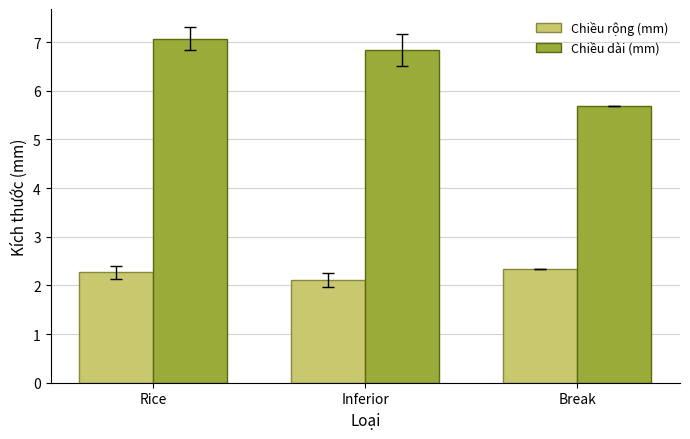

What is the sum of the Chiều rộng (mm) values at Inferior and Rice?

4.4